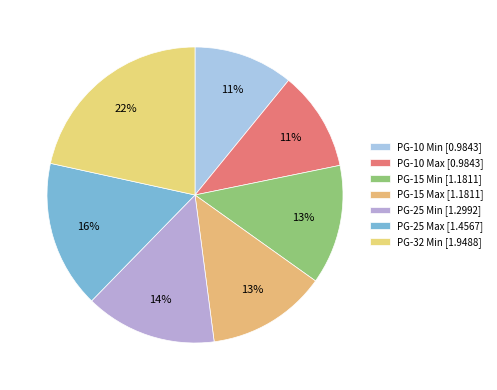

How many segments does this pie chart have?

7